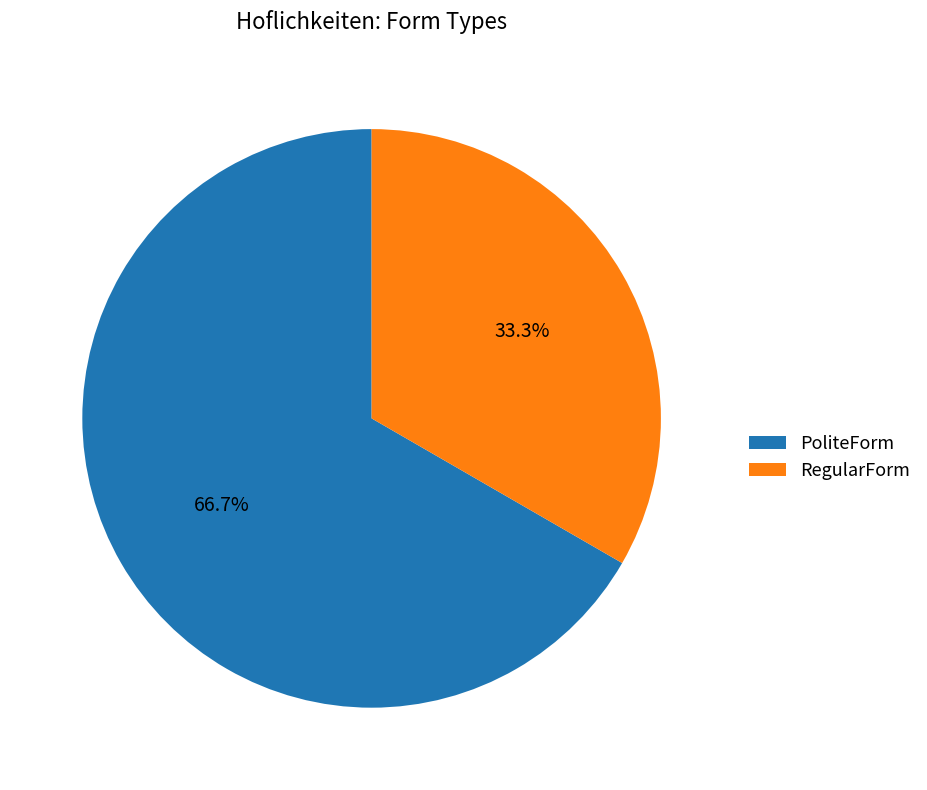

What percentage is the RegularForm slice, to the nearest percent?

33%